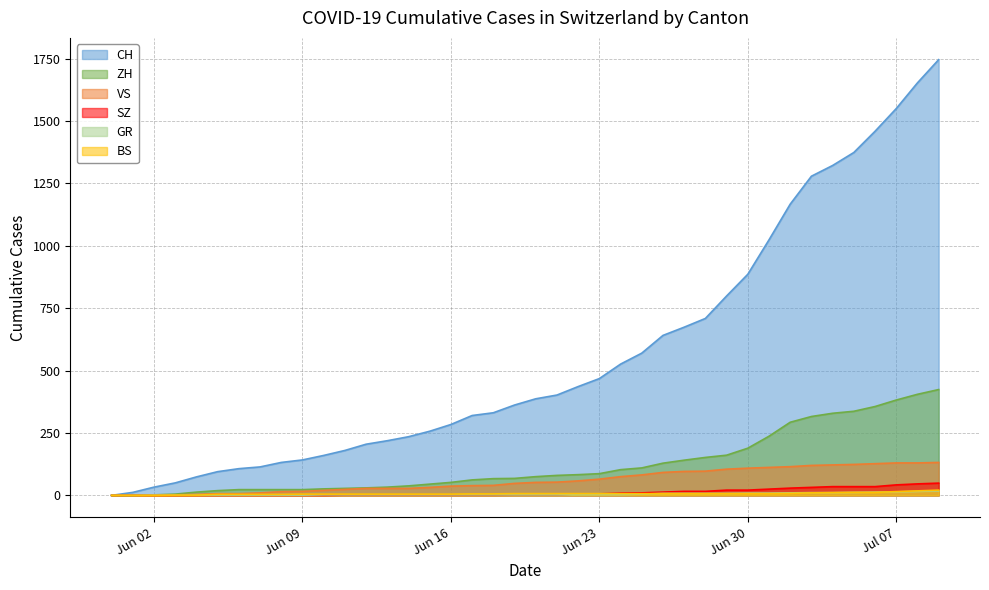

How many distinct data groups are displayed?

6